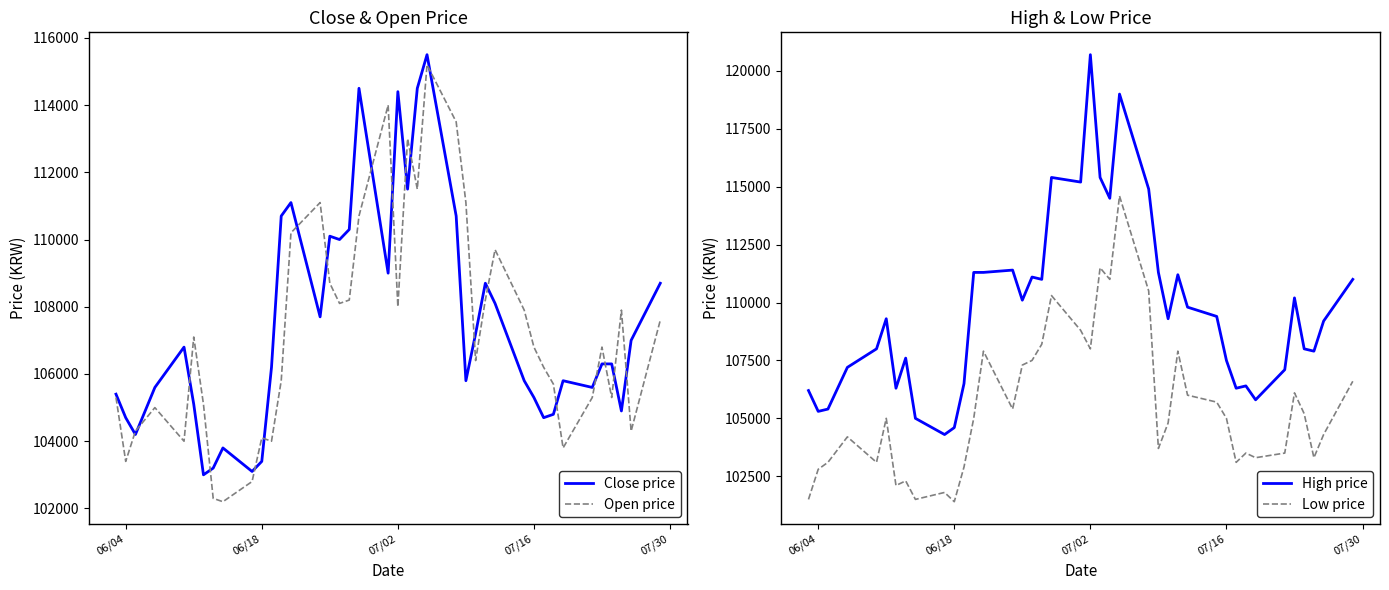

Which series has the largest total across all categories?

High price